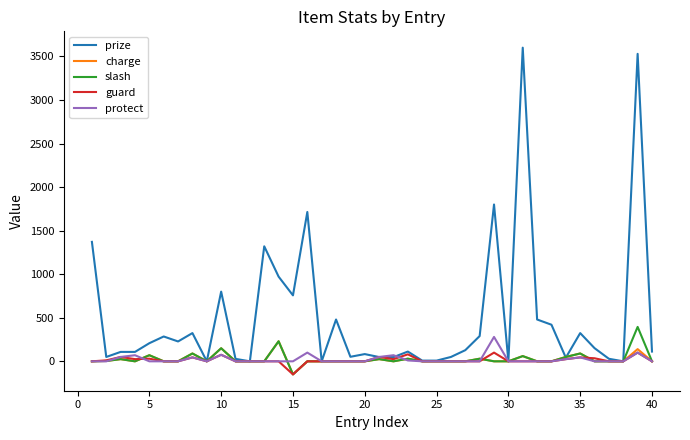

Which series has the largest range (max minus min)?

prize